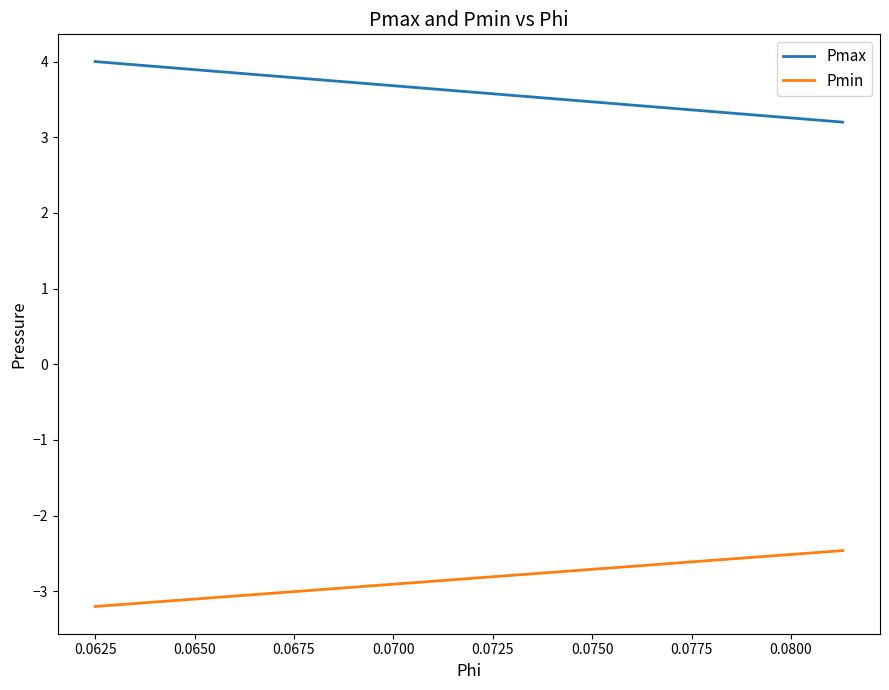

What is the sum of all Pmin values?

-8.1